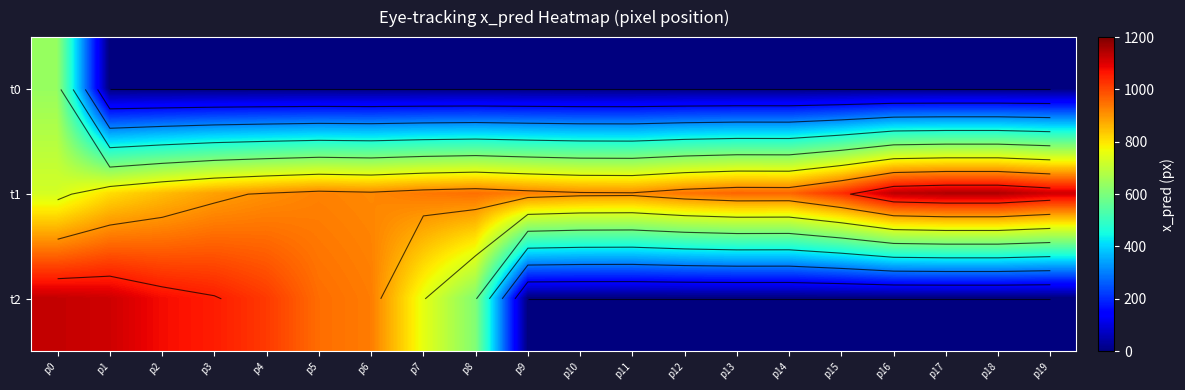

What is the spread (max minus min) of values at p13?

962.1